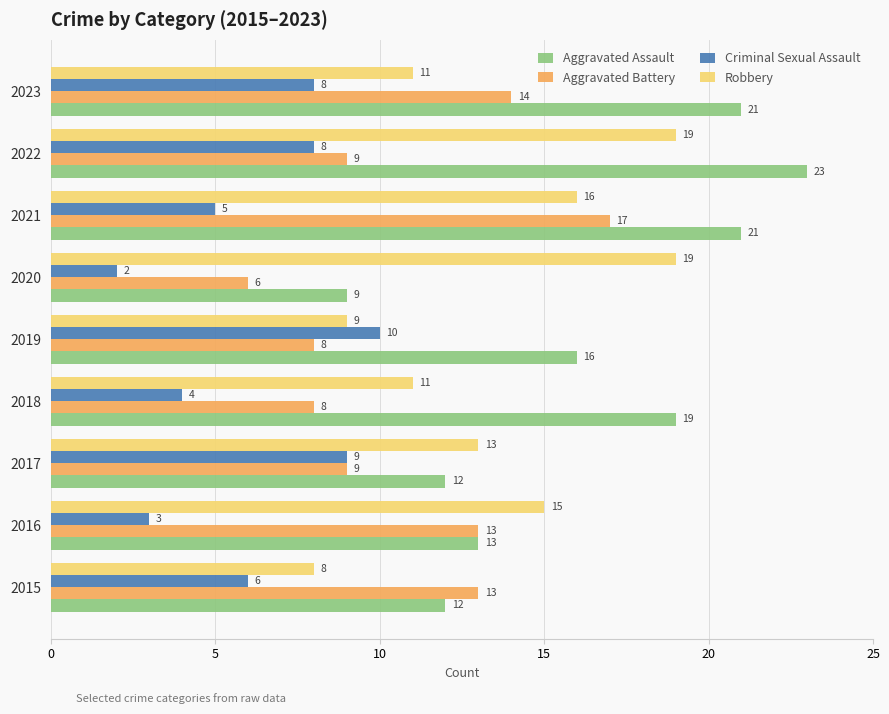

How many data points in Robbery are less than 13?

4